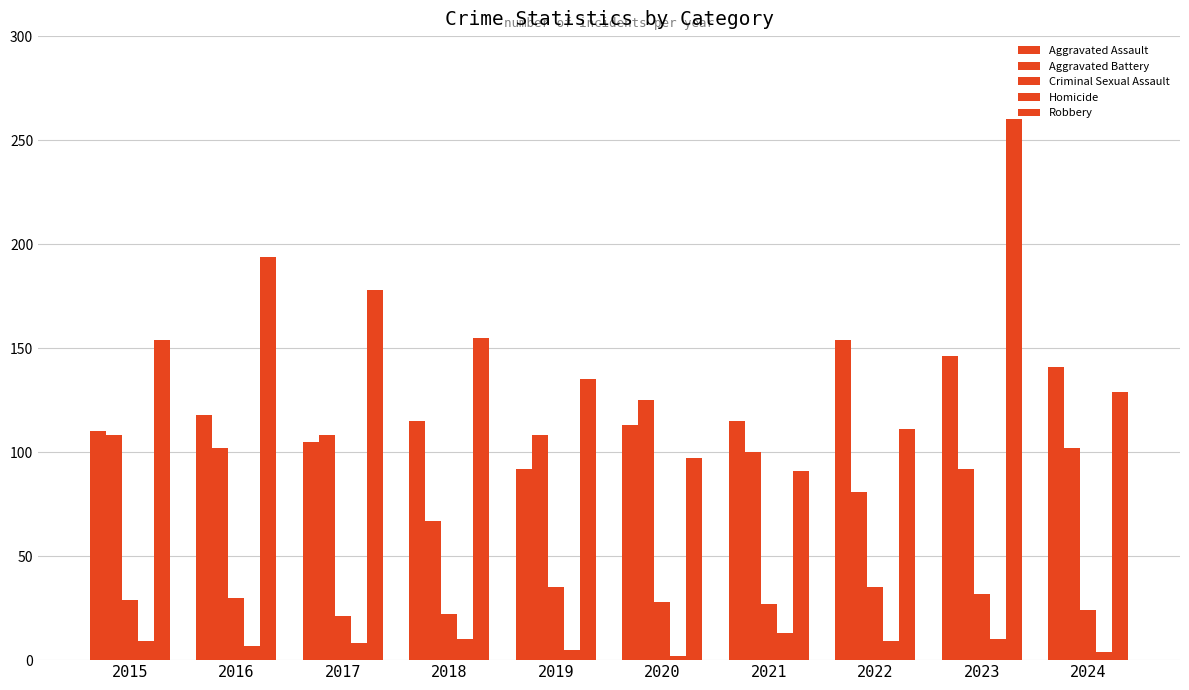

How many values in the Homicide series are below 9?

5